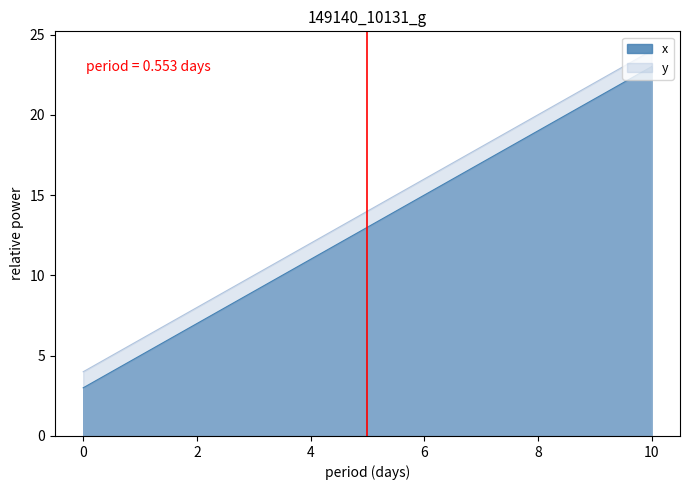

How many data points in x are less than 13?

5